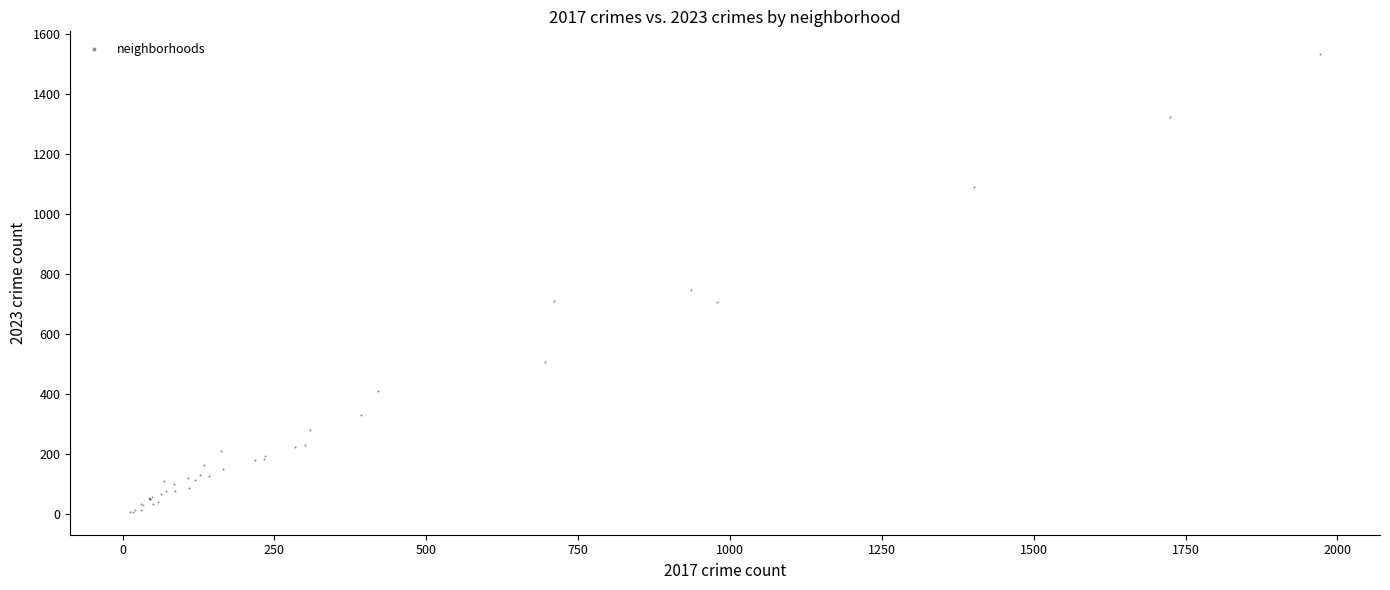

What Y value in the scatter plot is closest to 769?

745